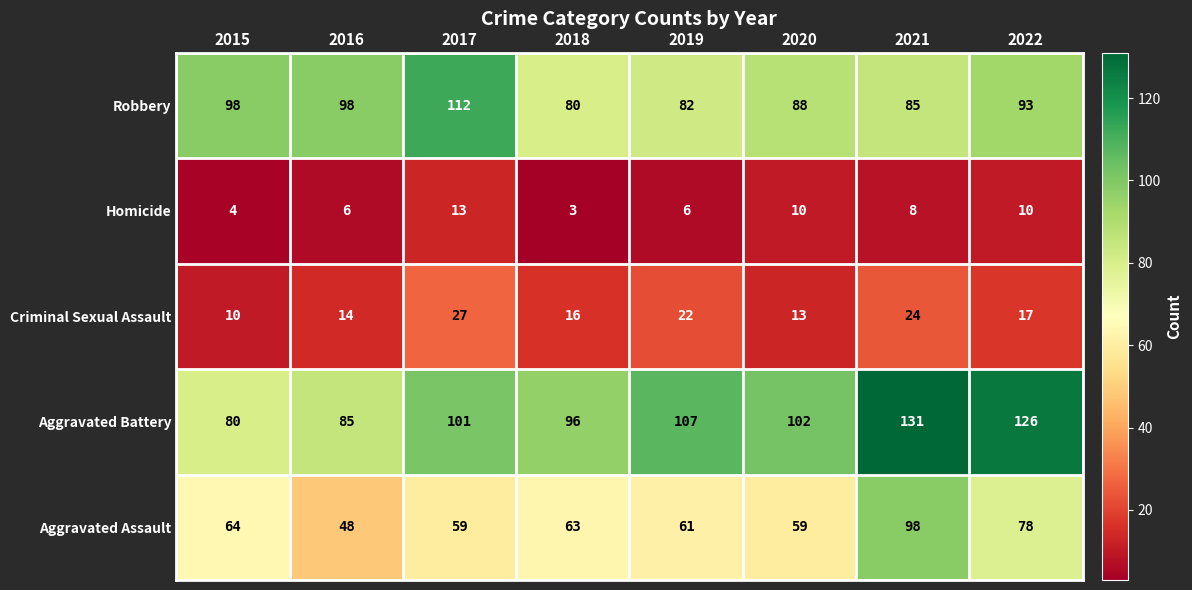

The Aggravated Assault series shows 88 at 2019. True or false?

False